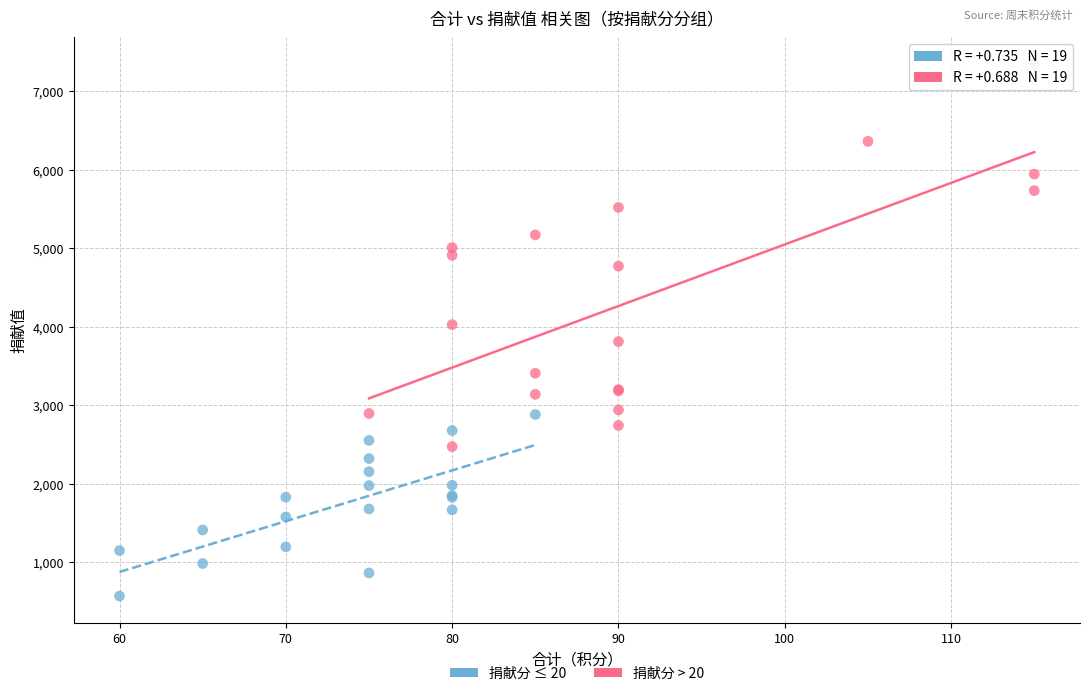

Which series contains the highest Y value?

捐献分 > 20